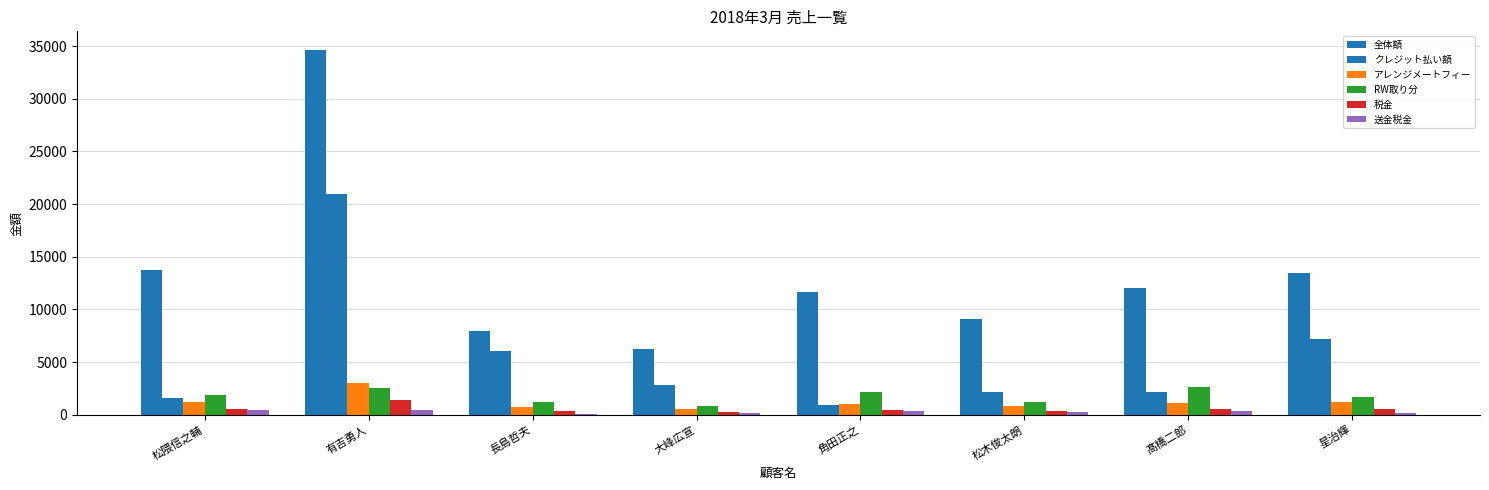

How many series are shown in this chart?

6